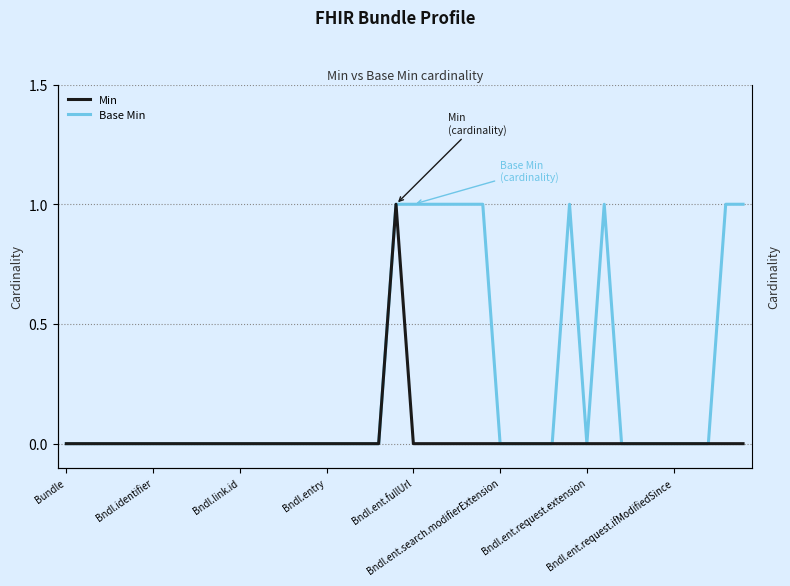

Which category has the highest value across all series?

19